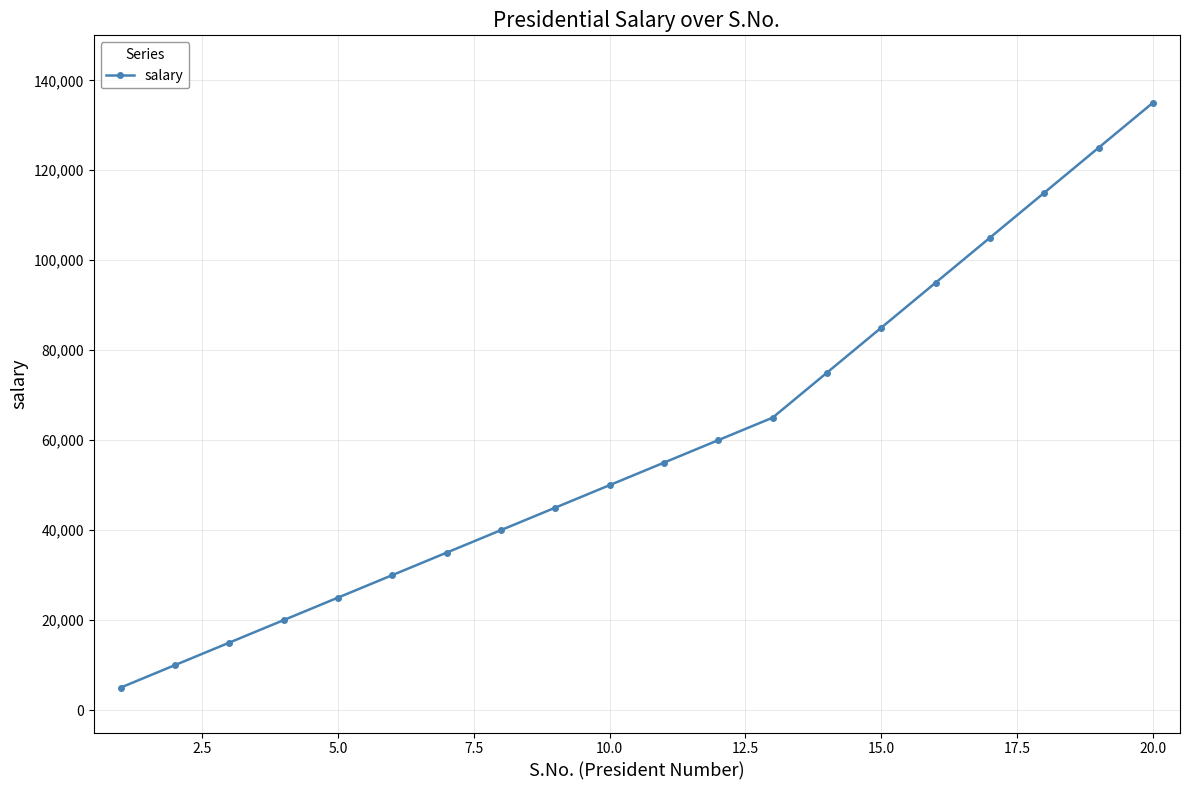

What is the sum of all values?

1190000